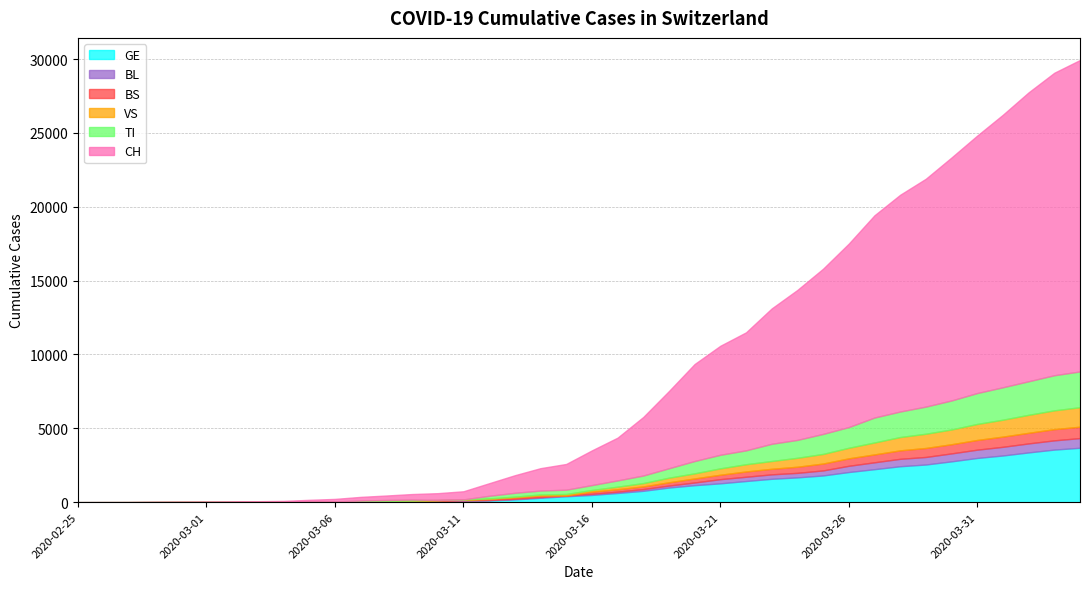

At how many categories does at least one series exceed 13528?

9